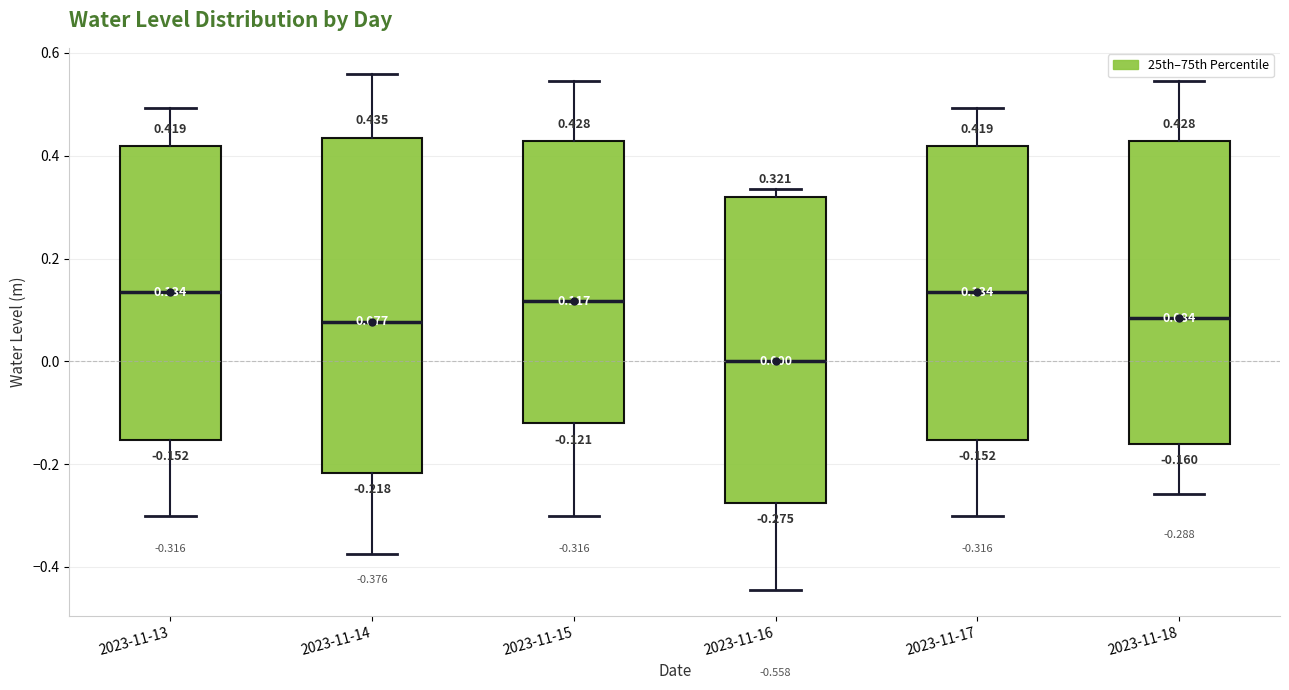

Which box is the tallest, from its lower edge to its upper edge?

2023-11-14